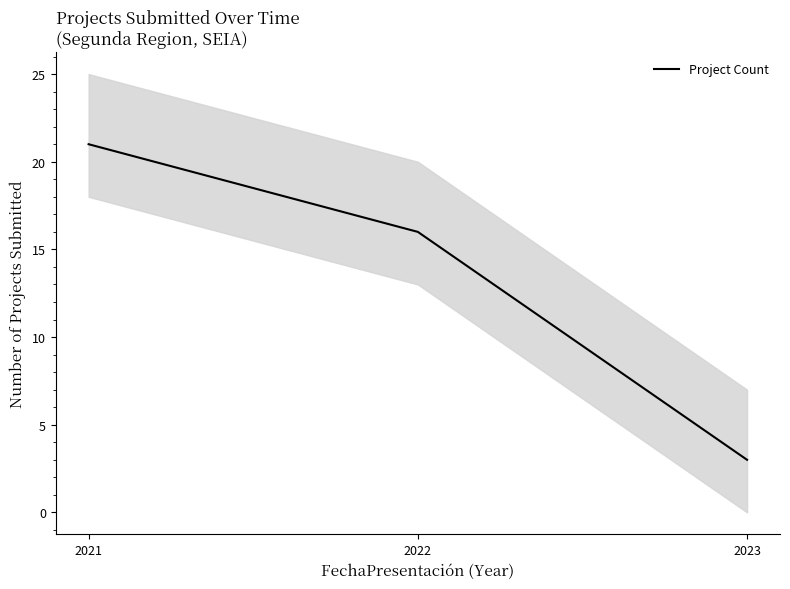

The chart shows a value of 16 at 2022. True or false?

True